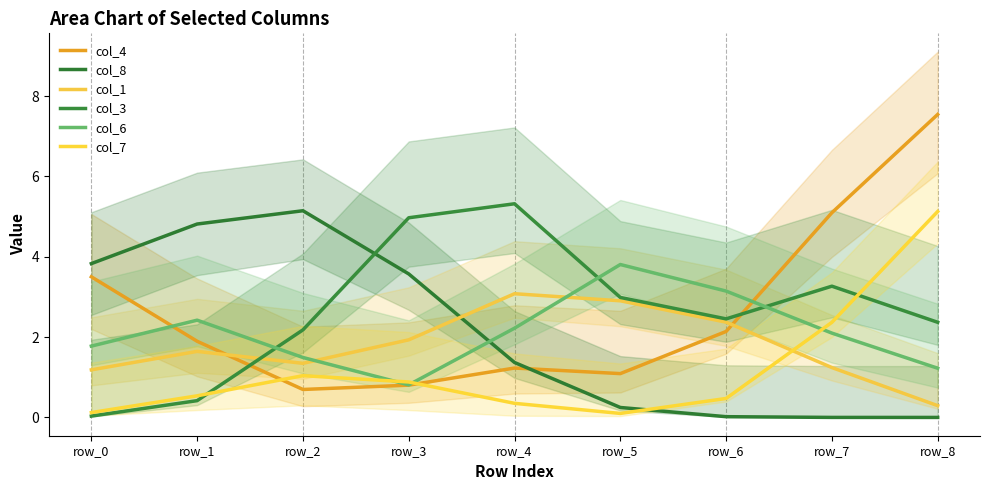

Reading right to left, list all the values displayed in this chart.

col_4: row_8=7.5	row_7=5.1	row_6=2.1	row_5=1.1	row_4=1.2	row_3=0.8	row_2=0.7	row_1=1.9	row_0=3.5
col_8: row_8=0.0	row_7=0.0	row_6=0.0	row_5=0.2	row_4=1.4	row_3=3.6	row_2=5.1	row_1=4.8	row_0=3.8
col_1: row_8=0.3	row_7=1.2	row_6=2.4	row_5=2.9	row_4=3.1	row_3=1.9	row_2=1.3	row_1=1.6	row_0=1.2
col_3: row_8=2.4	row_7=3.3	row_6=2.5	row_5=3.0	row_4=5.3	row_3=5.0	row_2=2.2	row_1=0.4	row_0=0.0
col_6: row_8=1.2	row_7=2.1	row_6=3.1	row_5=3.8	row_4=2.2	row_3=0.8	row_2=1.5	row_1=2.4	row_0=1.8
col_7: row_8=5.1	row_7=2.4	row_6=0.5	row_5=0.1	row_4=0.4	row_3=0.9	row_2=1.0	row_1=0.5	row_0=0.1